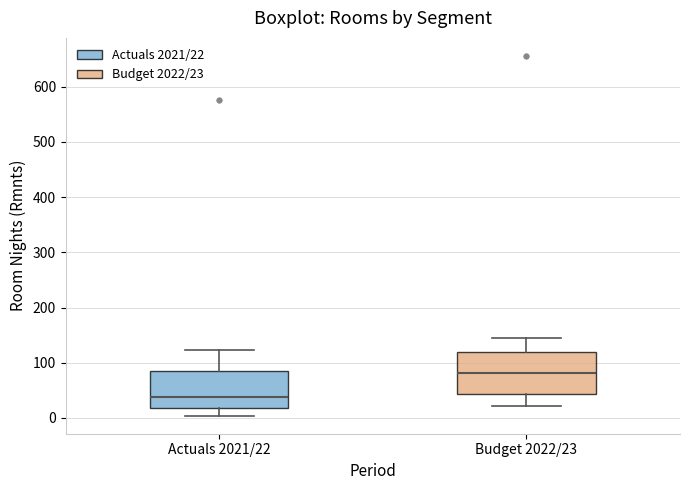

Which box has the highest median line?

Budget 2022/23